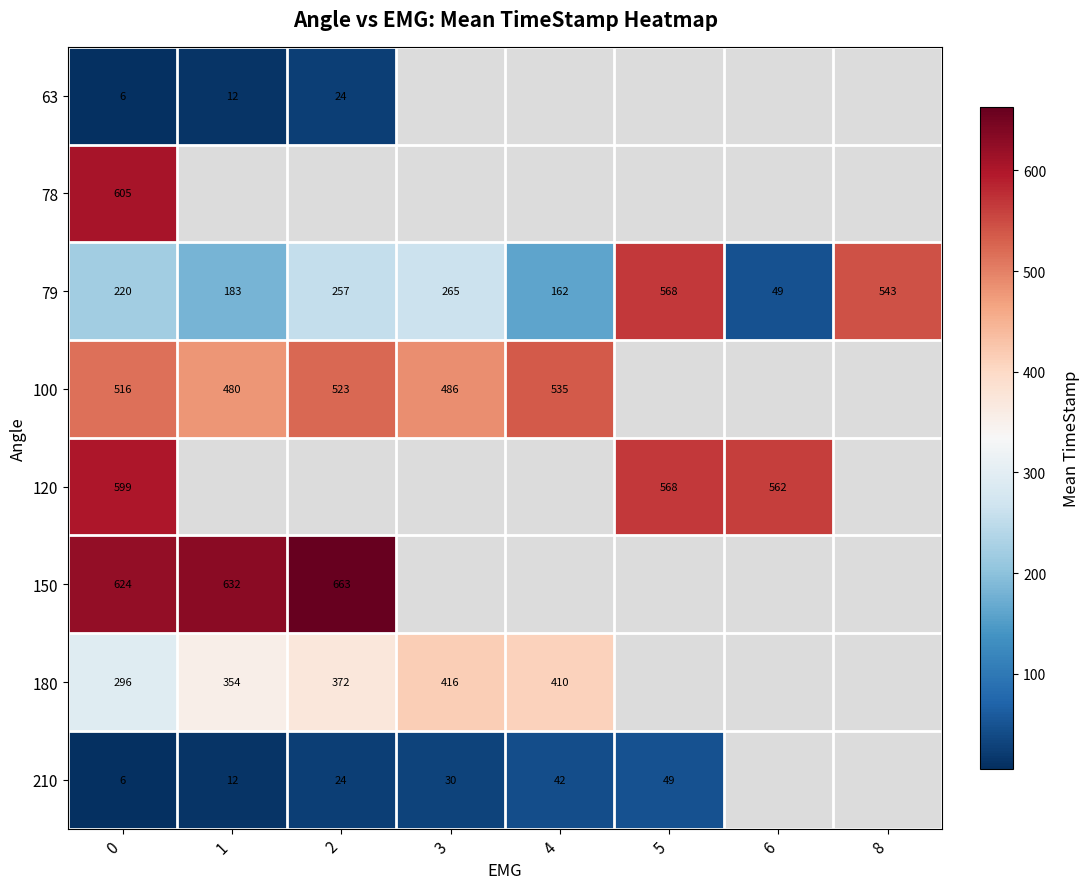

Is it true that 180 equals 605.7 at 2?

False